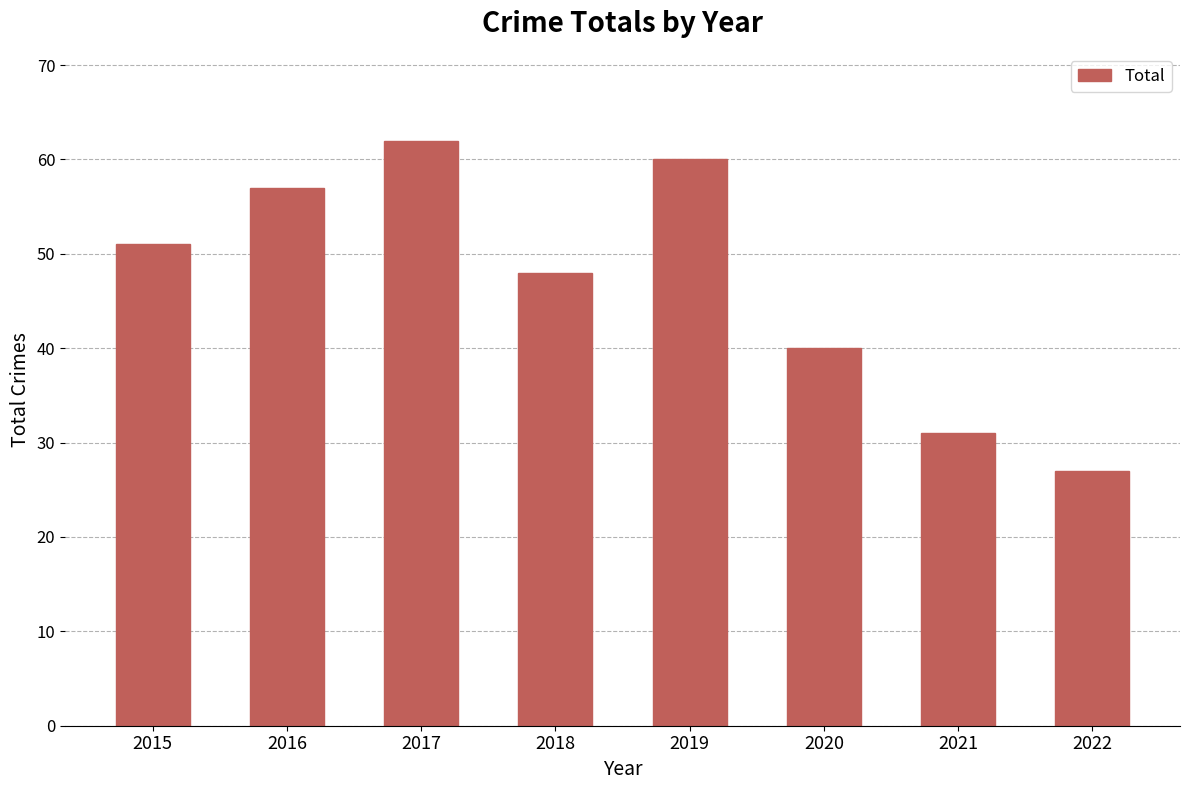

Which label corresponds to the smallest value in the chart?

2022